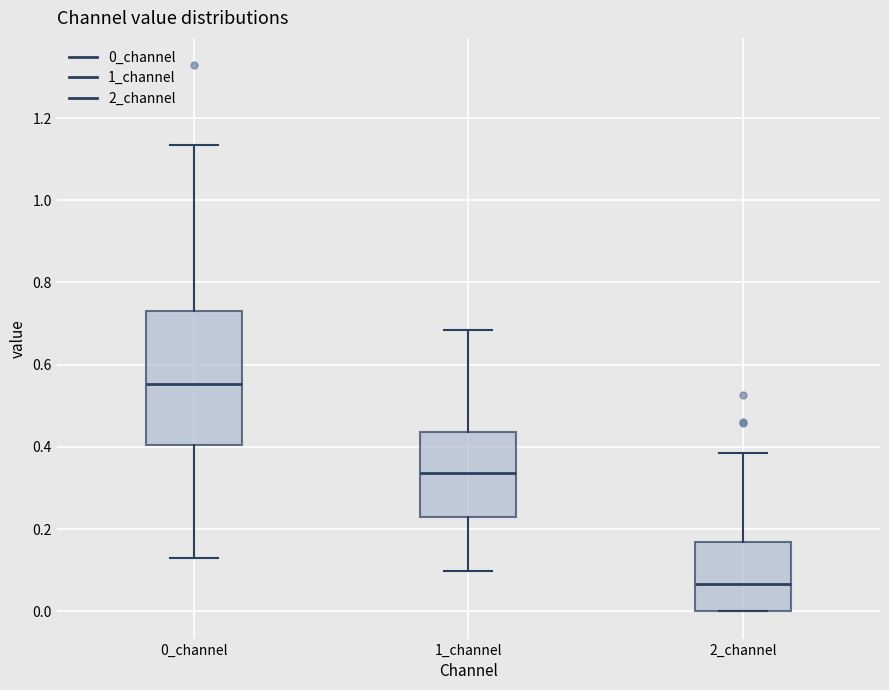

Reading left to right, read every box against the y-axis: the position of its median line, the range the box covers, and the ends of its whiskers. The values are not printed on the chart, so give them approximately, as read against the axis.

0_channel: median 0.56, box 0.40 to 0.72, whiskers 0.12 to 1.14
1_channel: median 0.34, box 0.22 to 0.44, whiskers 0.10 to 0.68
2_channel: median 0.06, box 0.00 to 0.16, whiskers 0.00 to 0.38